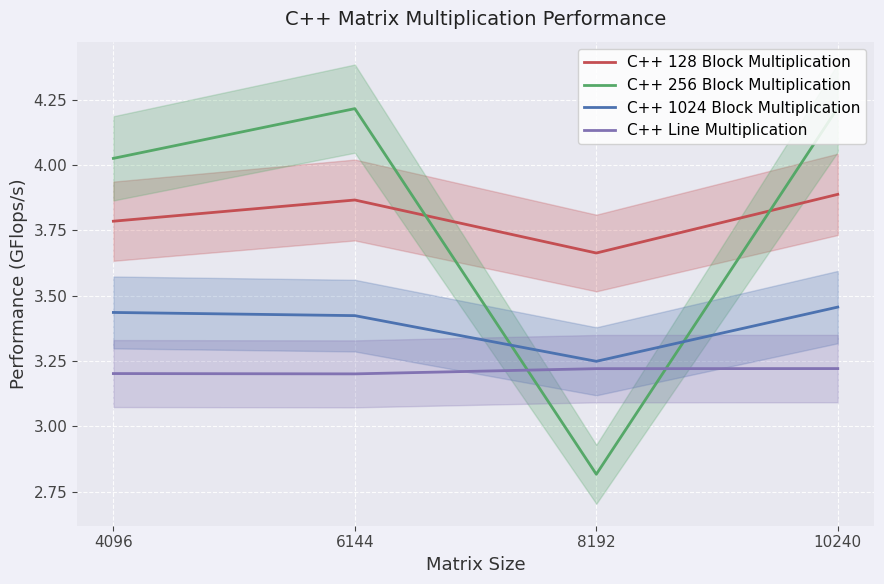

Which series has the largest range (max minus min)?

C++ 256 Block Multiplication